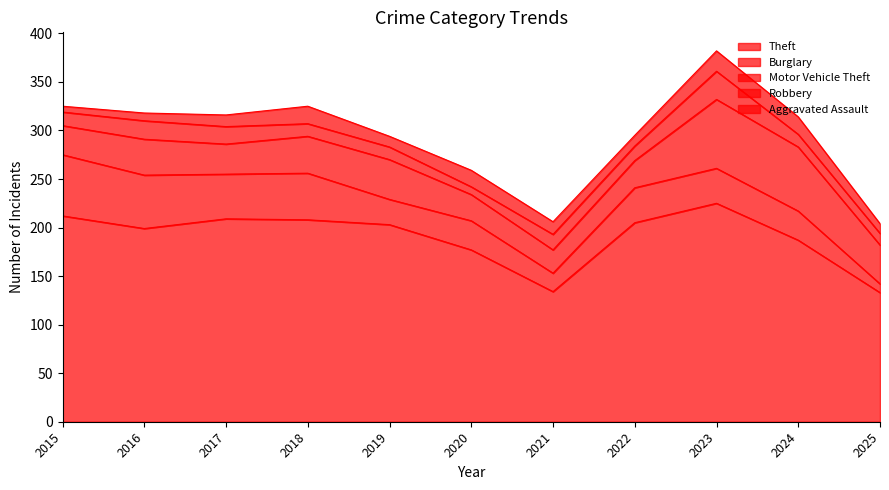

Reading left to right, extract all data points from this chart.

Theft: 212	199	209	208	203	177	134	205	225	187	133
Burglary: 63	55	46	48	26	30	19	36	36	30	9
Motor Vehicle Theft: 30	37	31	38	41	27	24	28	71	66	40
Robbery: 14	19	18	13	13	8	16	15	29	13	12
Aggravated Assault: 6	8	12	18	11	17	13	11	21	18	10